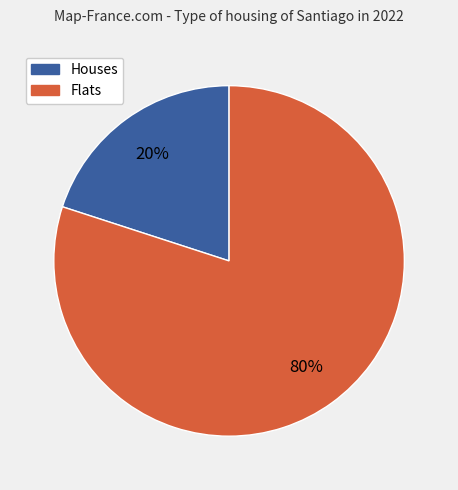

To the nearest percent, what is the average slice percentage?

50%